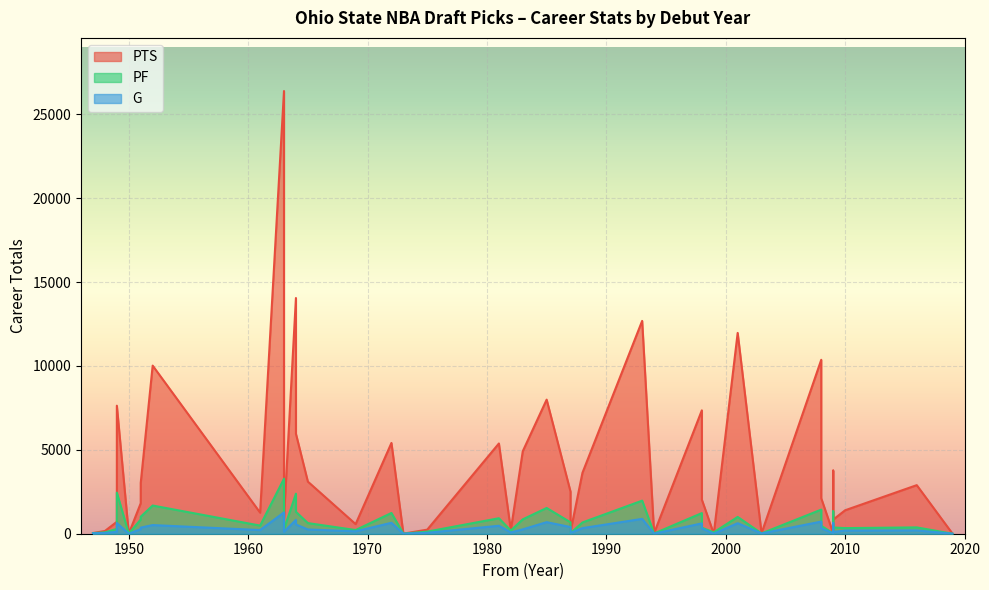

What is the sum of all PTS values?

161713